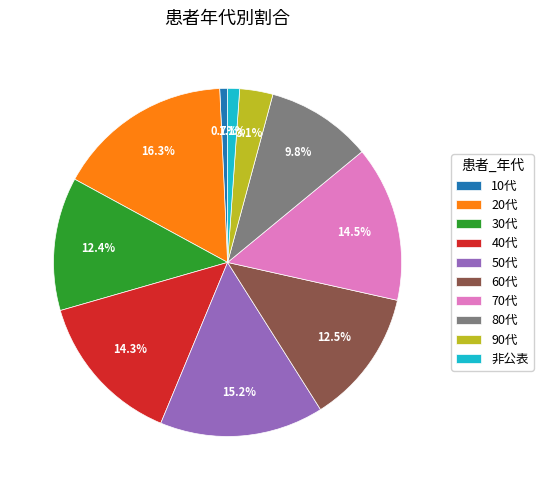

To the nearest percent, what percentage of the pie is 非公表?

1%